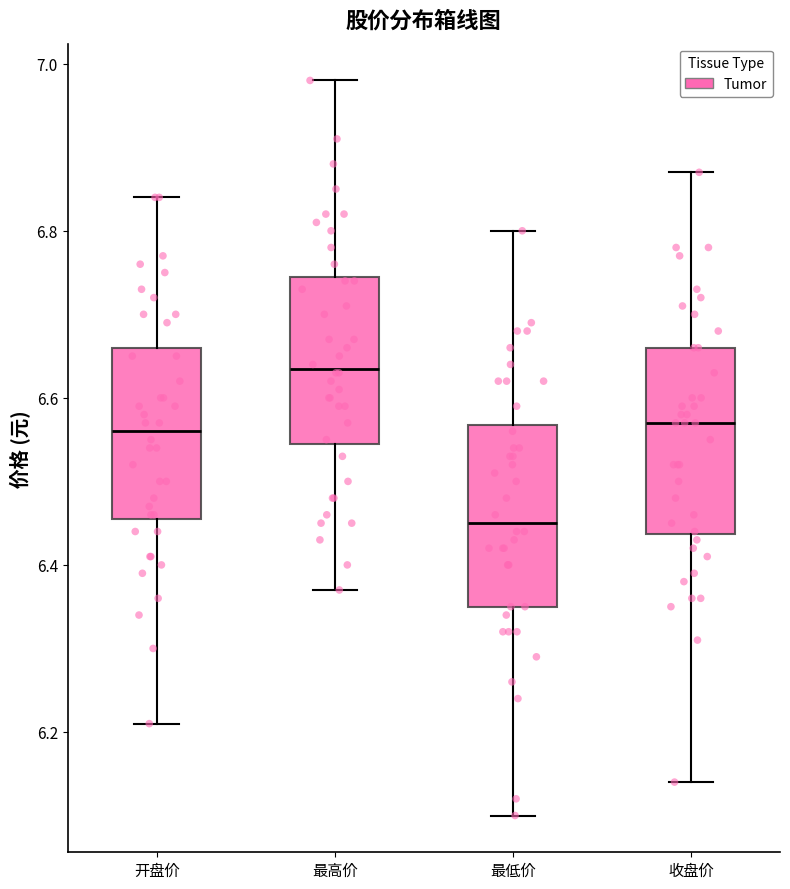

Reading left to right, read every box against the y-axis: the position of its median line, the range the box covers, and the ends of its whiskers. The values are not printed on the chart, so give them approximately, as read against the axis.

开盘价: median 6.56, box 6.46 to 6.66, whiskers 6.22 to 6.84
最高价: median 6.64, box 6.54 to 6.74, whiskers 6.38 to 6.98
最低价: median 6.46, box 6.36 to 6.56, whiskers 6.10 to 6.80
收盘价: median 6.58, box 6.44 to 6.66, whiskers 6.14 to 6.88